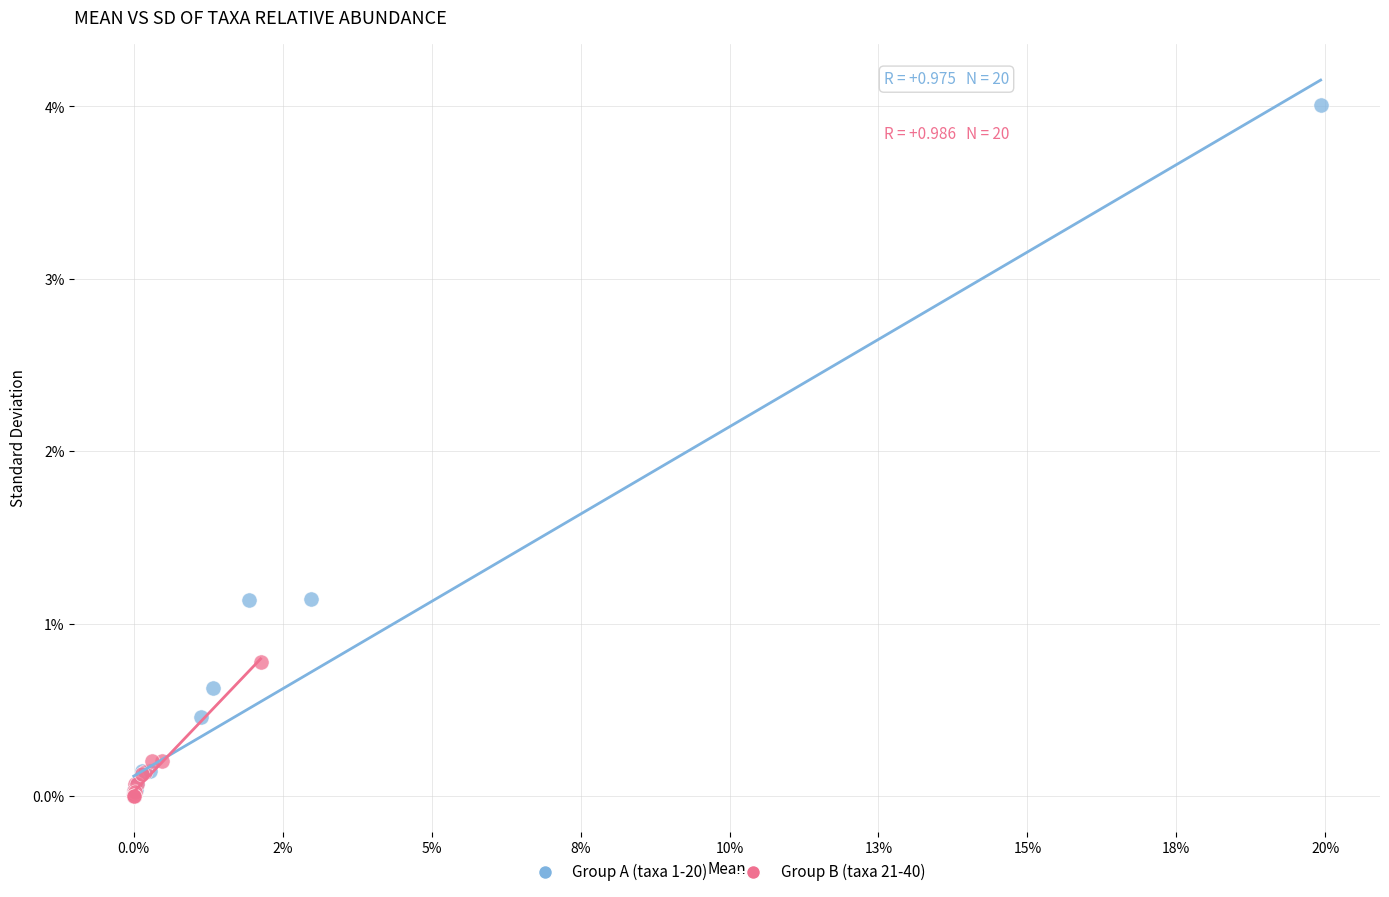

What are all the series names shown in the legend?

Group A (taxa 1-20), Group B (taxa 21-40)